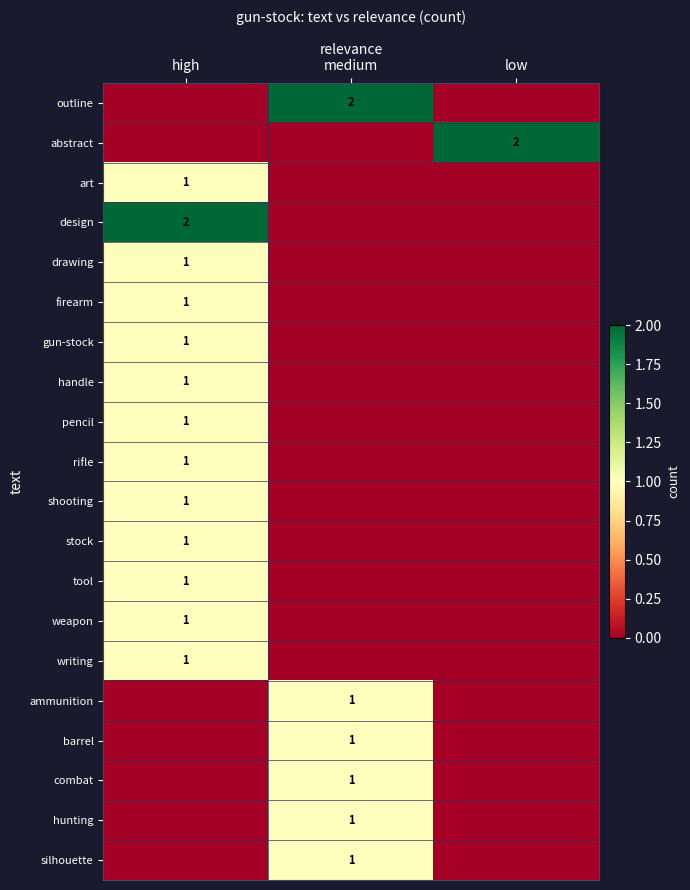

True or false: barrel has a value of 1 at medium.

True